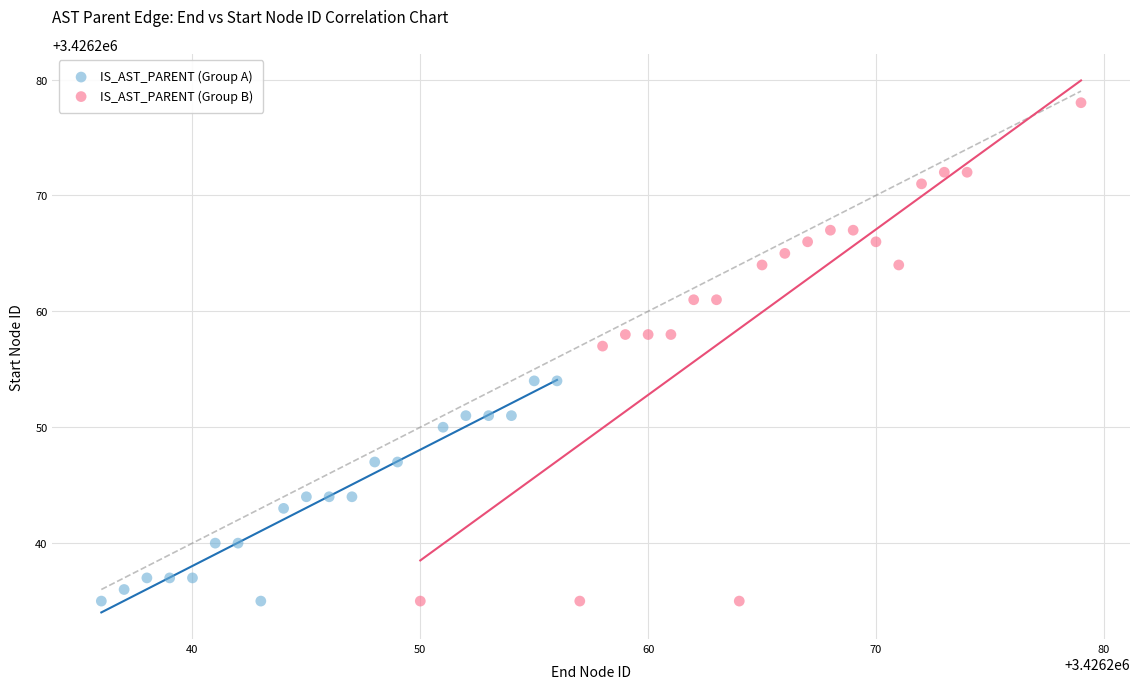

Which series contains the highest Y value?

IS_AST_PARENT (Group B)